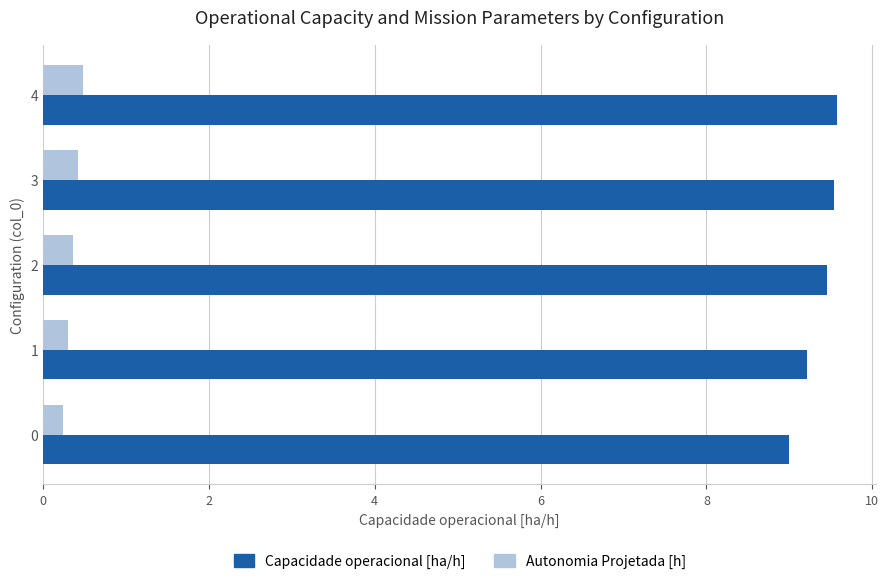

Which series has the largest range (max minus min)?

Capacidade operacional [ha/h]